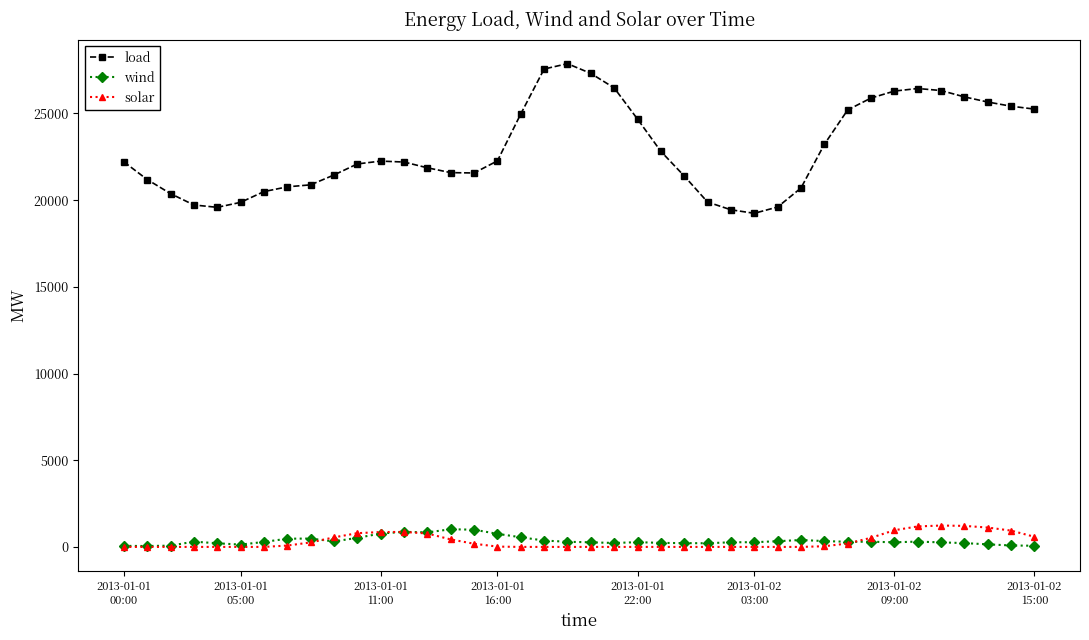

True or false: load and wind intersect in this chart.

False